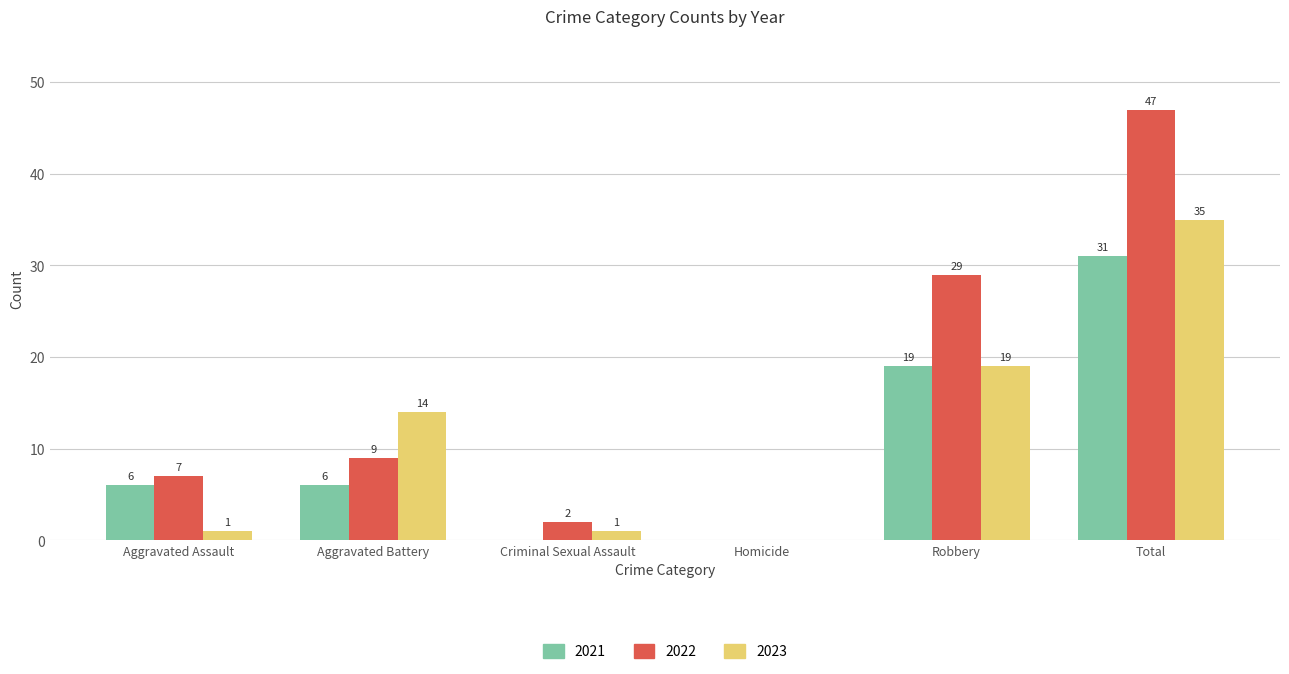

Where is 2021 nearest to the value 15?

Robbery